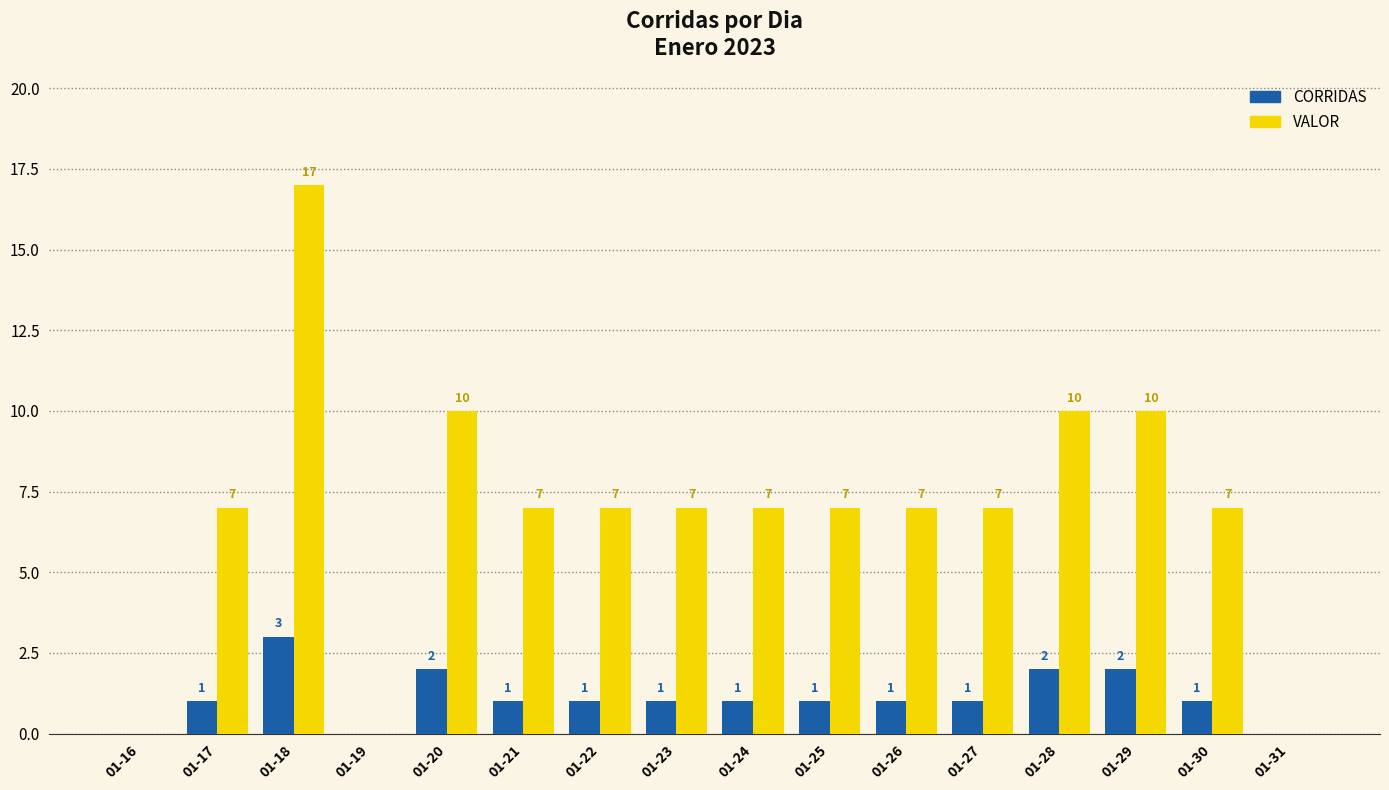

What is the average value of the VALOR series?

7